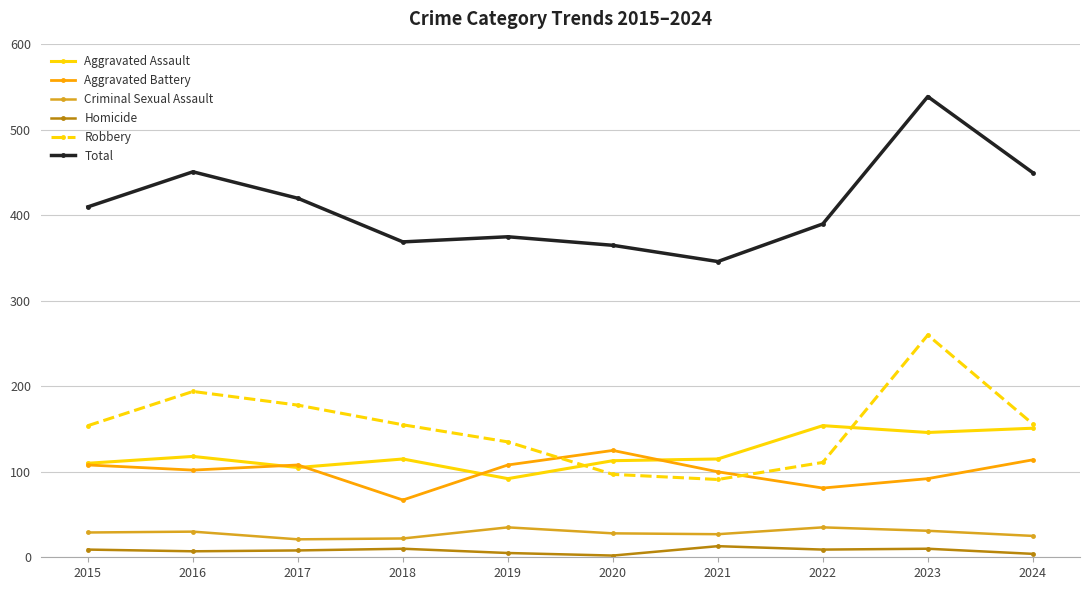

What is the difference between the maximum and minimum values in the Criminal Sexual Assault series?

14